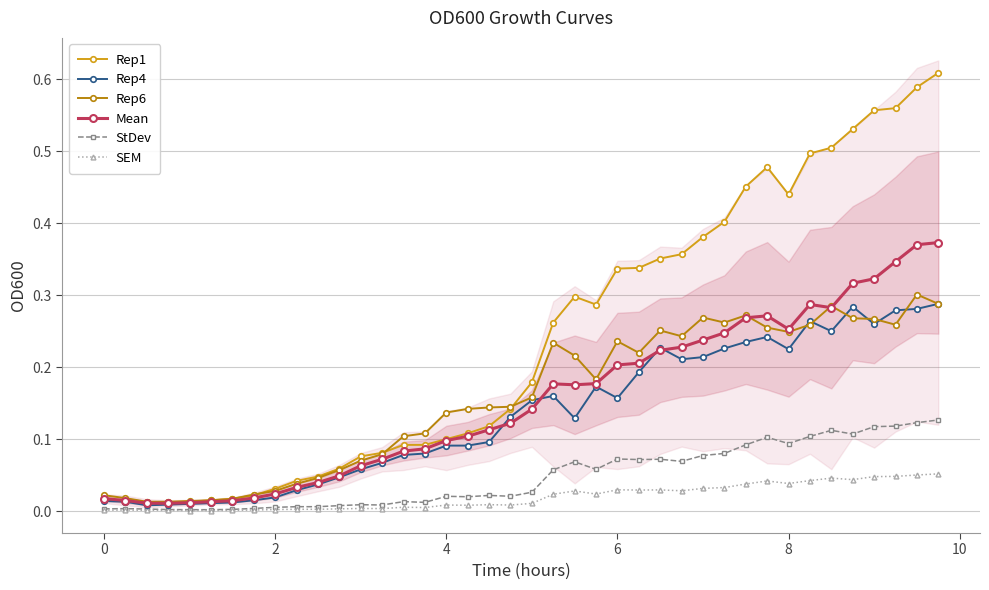

Count the number of categories in the chart.

40